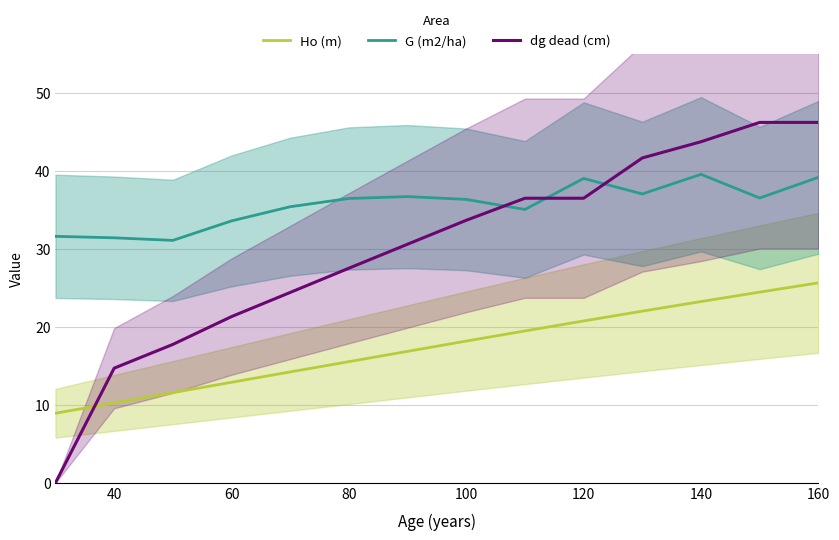

True or false: Ho (m) and G (m2/ha) cross at least once.

False